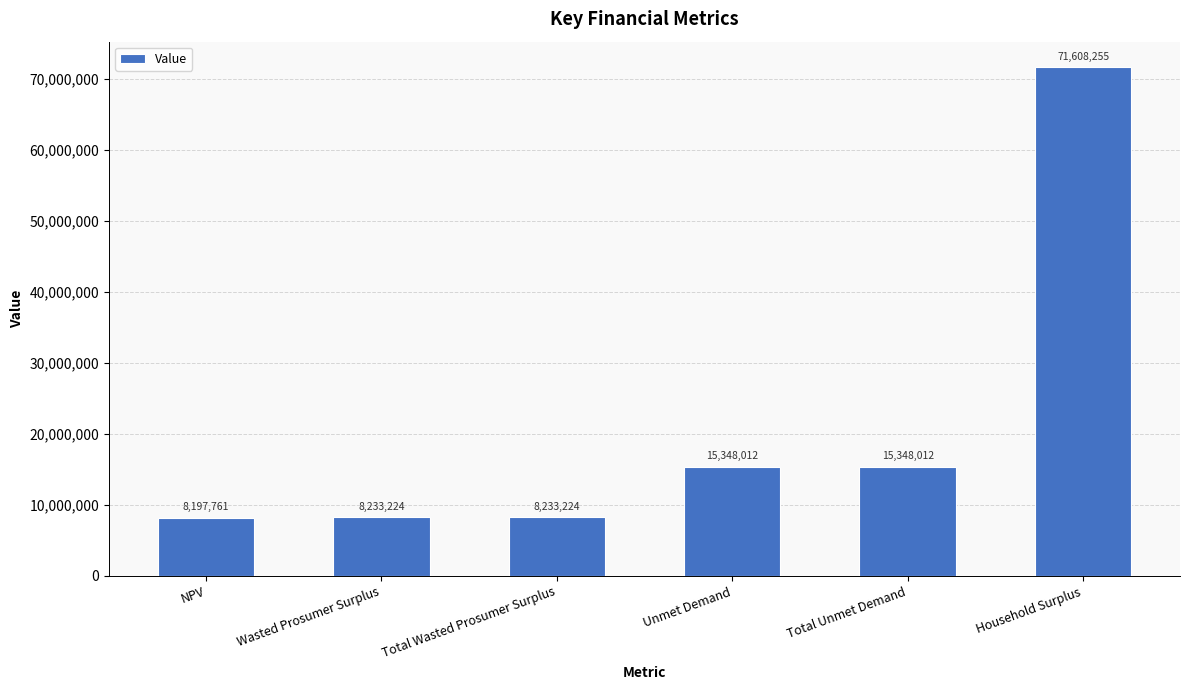

The value at Total Unmet Demand is 5432425.3. True or false?

False